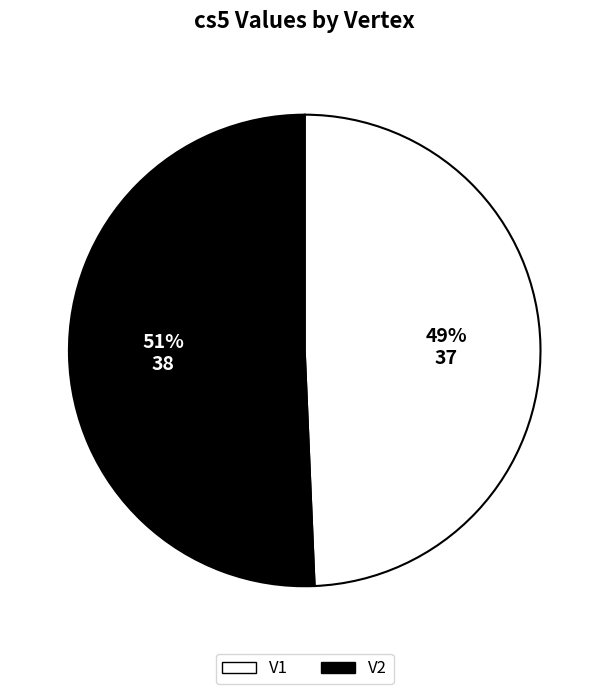

What is the majority slice?

V2